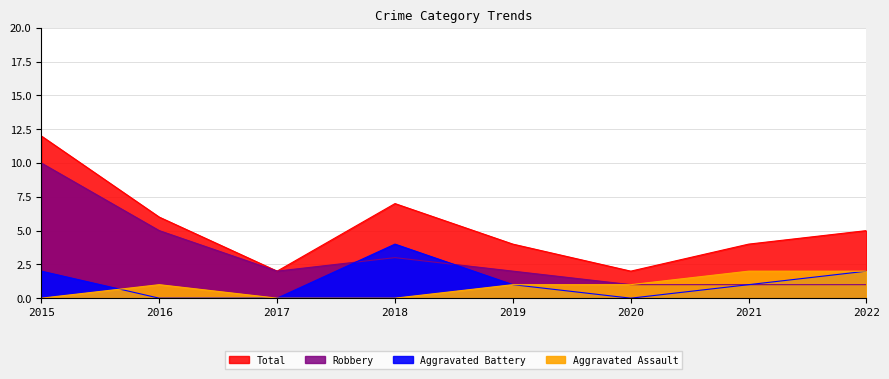

True or false: Aggravated Battery has more than 1 points higher than both neighbors.

False